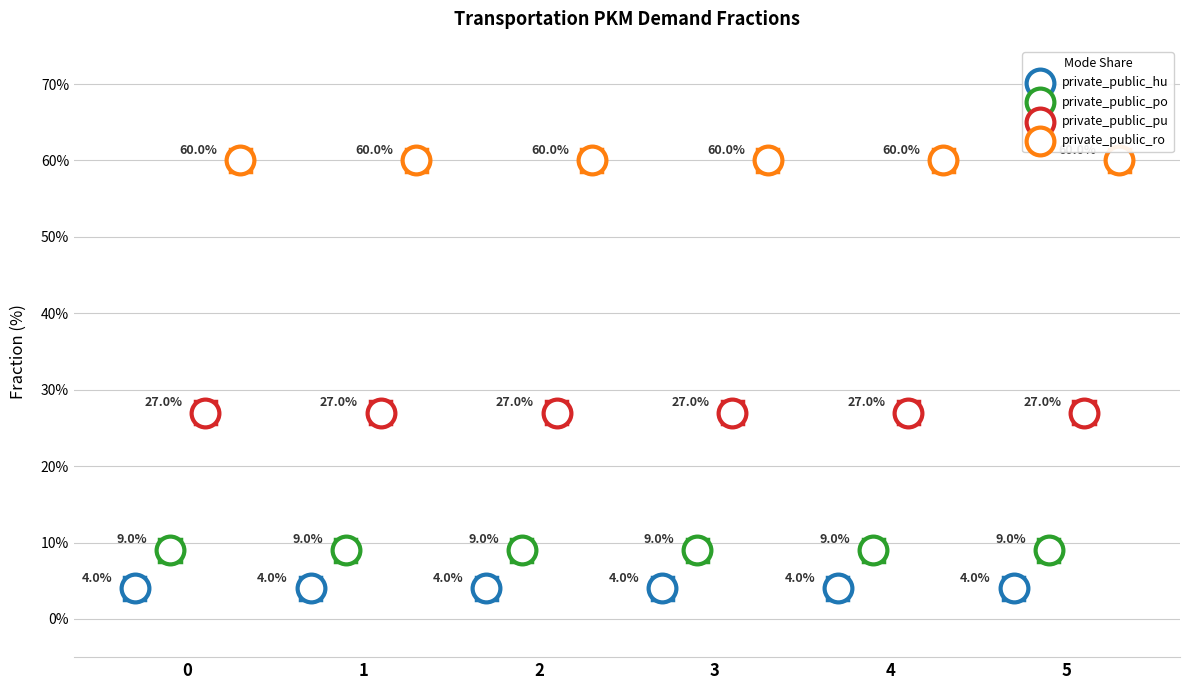

Which series contains the lowest Y value?

private_public_hu